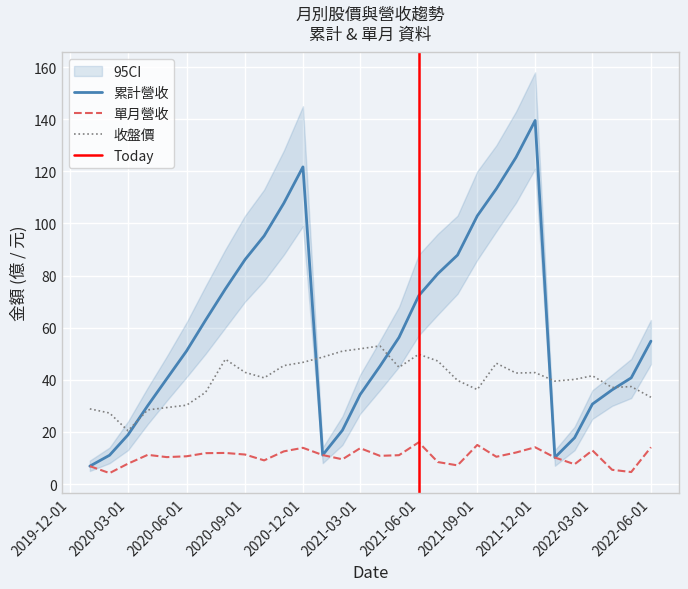

What is the spread (max minus min) of values at 2021-05-01?

45.2